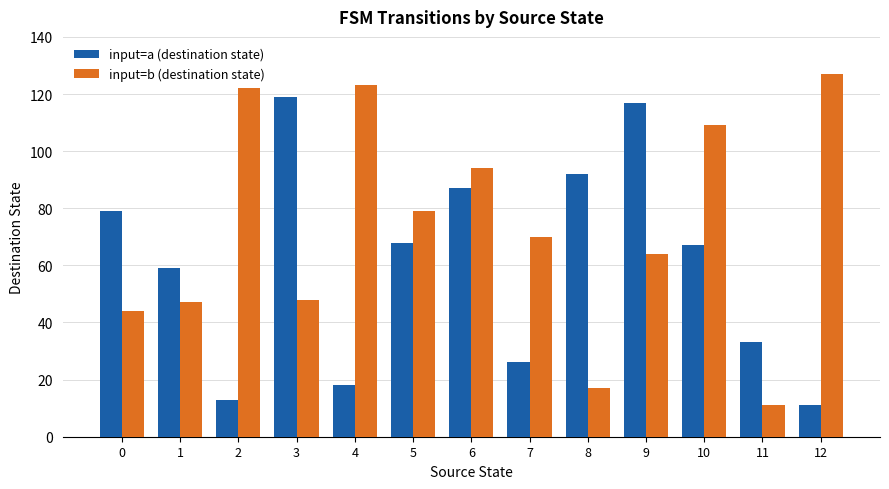

Which category has the highest value across all series?

12